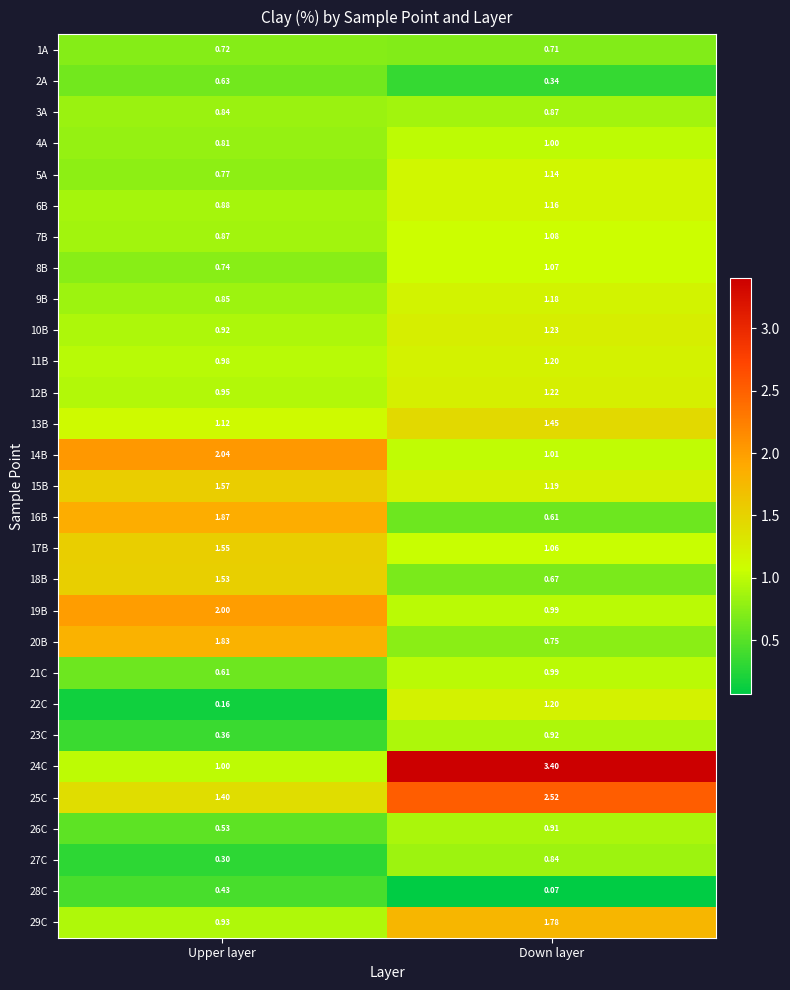

At which category does the chart reach its minimum across all series?

Down layer